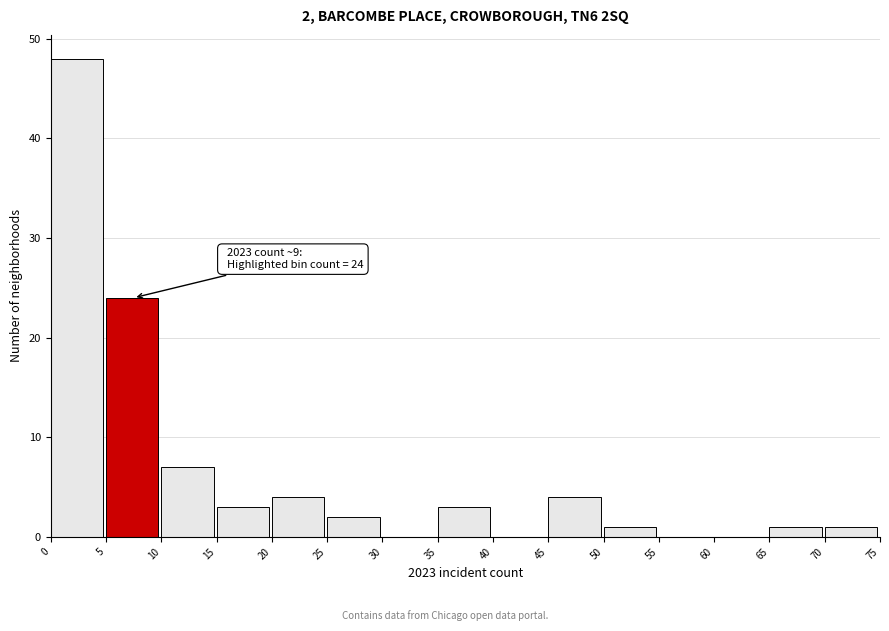

Over which range of the x-axis is the bar tallest?

0 to 5